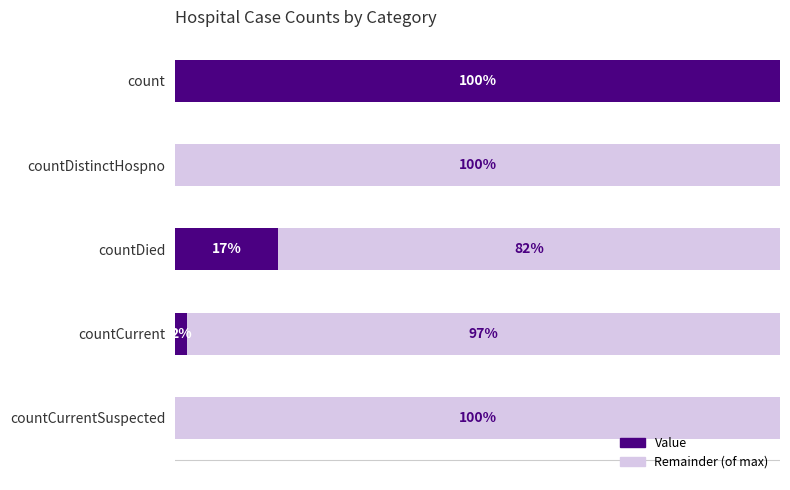

How many positive values are there?

3